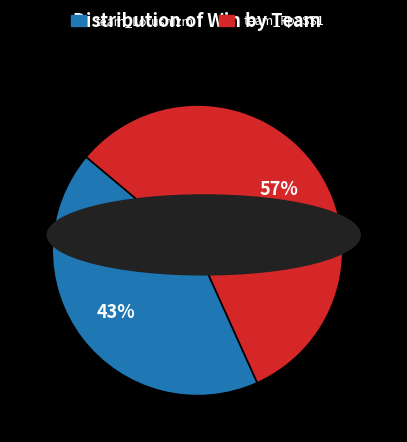

Which category accounts for the majority?

team_FpSSS1